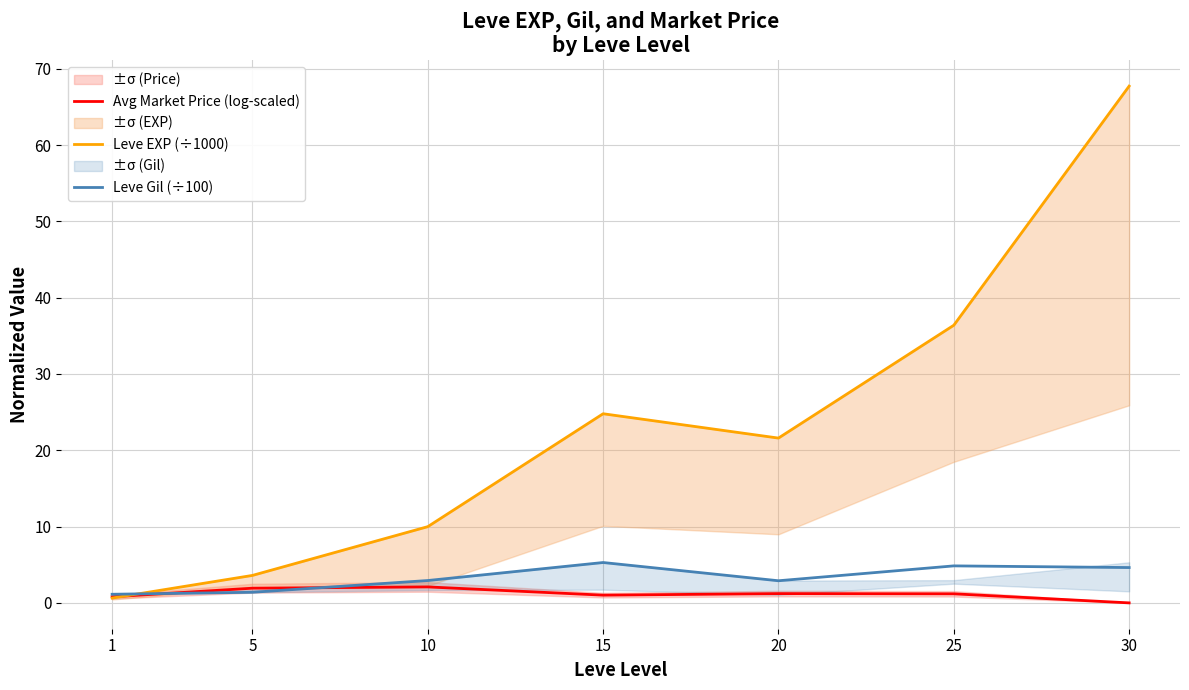

At which label does Leve EXP (÷1000) first exceed 21?

15